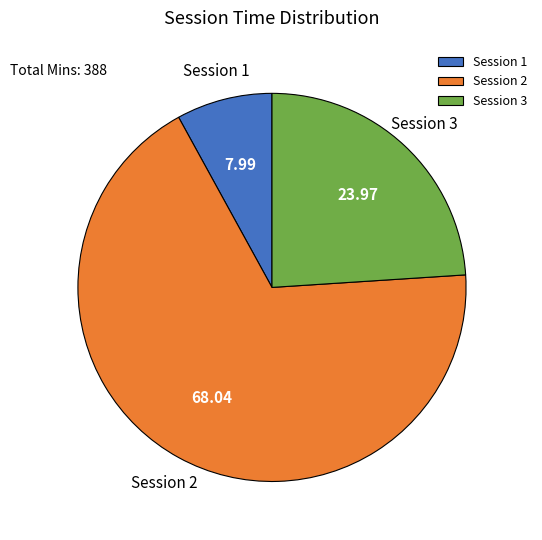

True or false: Session 1 accounts for 23% of the total.

False